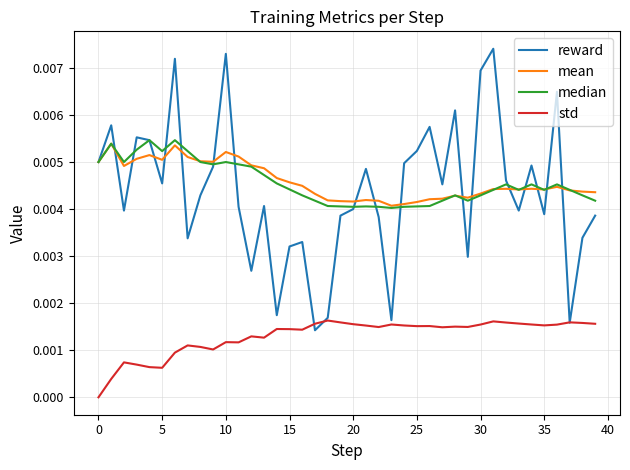

How many lines are shown in the chart?

4